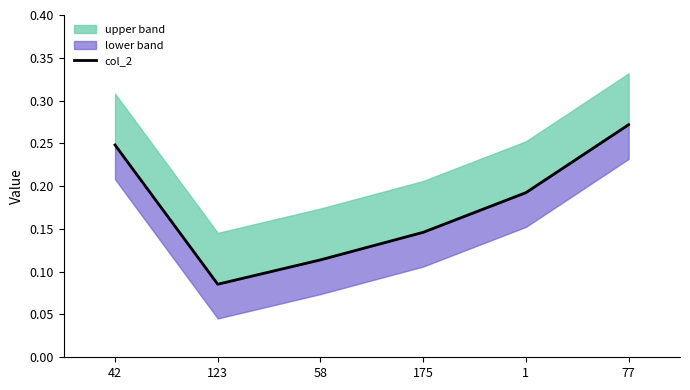

Rank the categories by value from highest to lowest.

77, 42, 1, 175, 58, 123